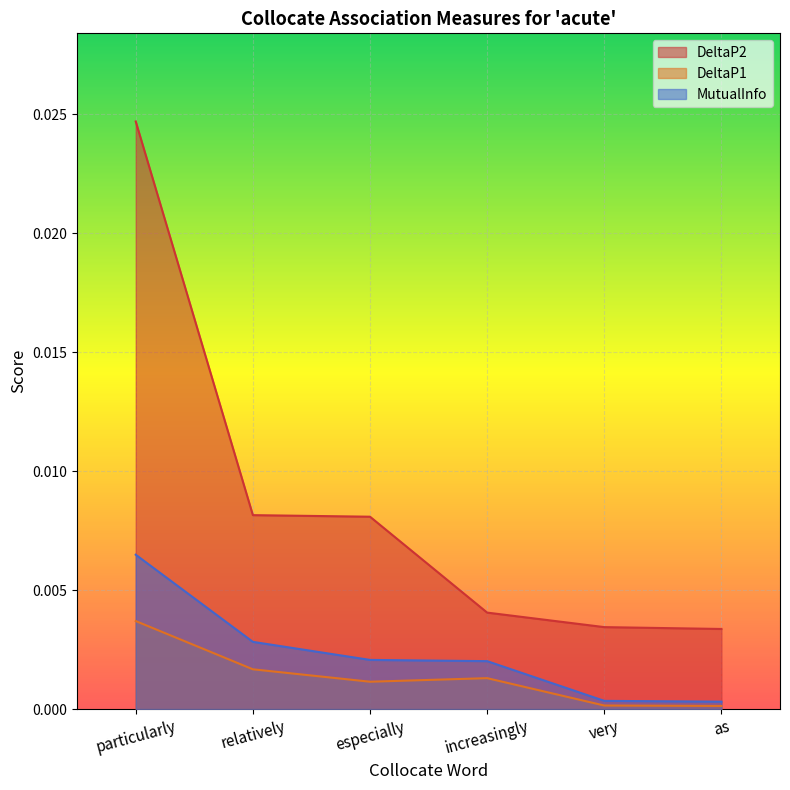

Which series changed the most between especially and very?

DeltaP2